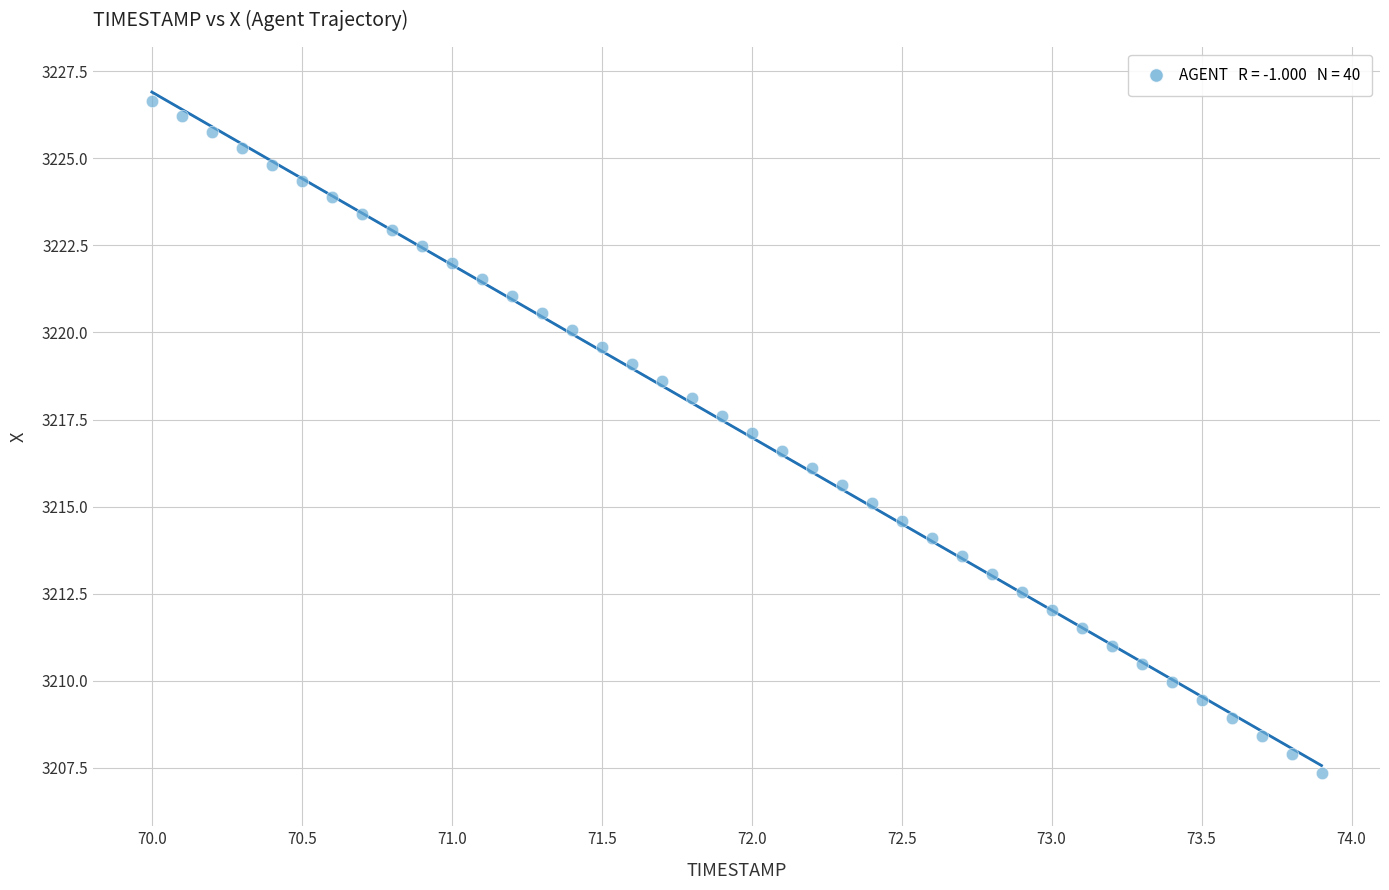

What is the range of X values (max minus min)?

3.9